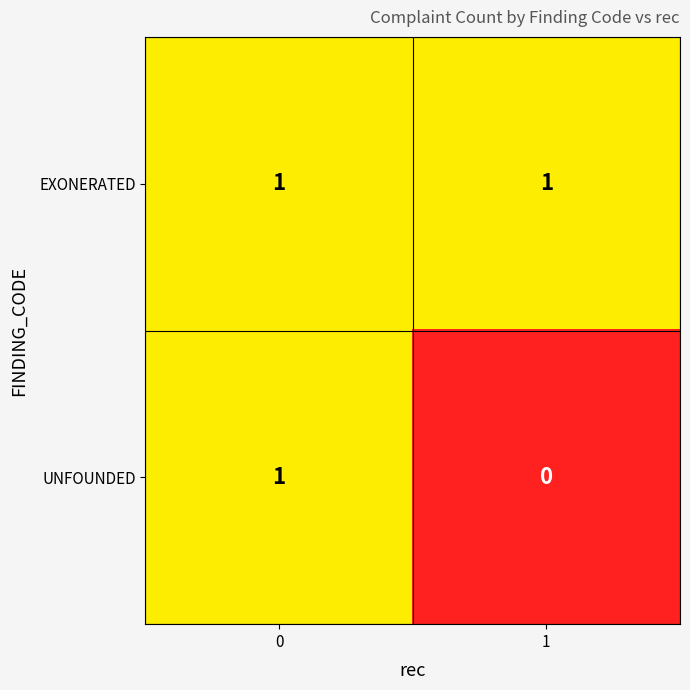

Which series has the widest spread of values?

UNFOUNDED